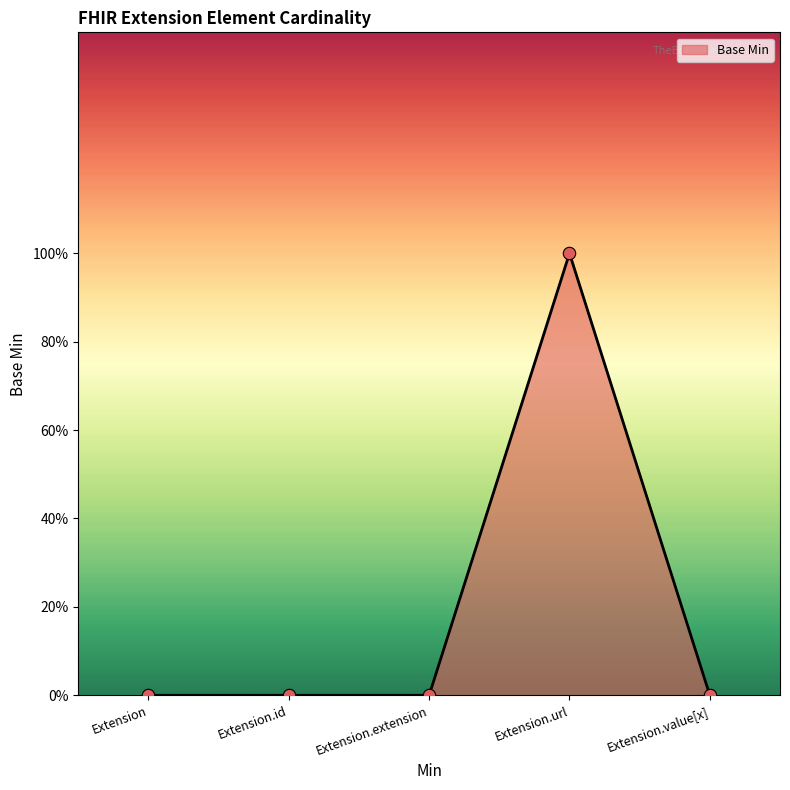

Is this an area chart (filled region under the line)?

Yes